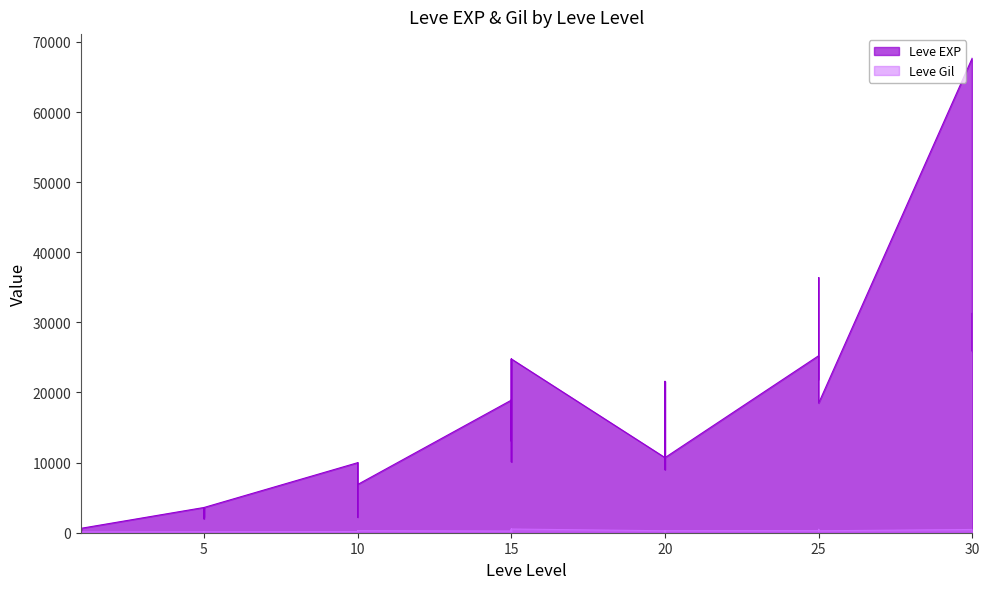

What is the value of the Leve Gil point at the 24th from the left?

245